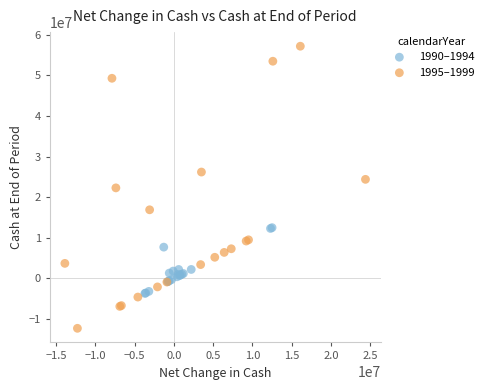

Which series has the largest Y range (max minus min)?

1995–1999